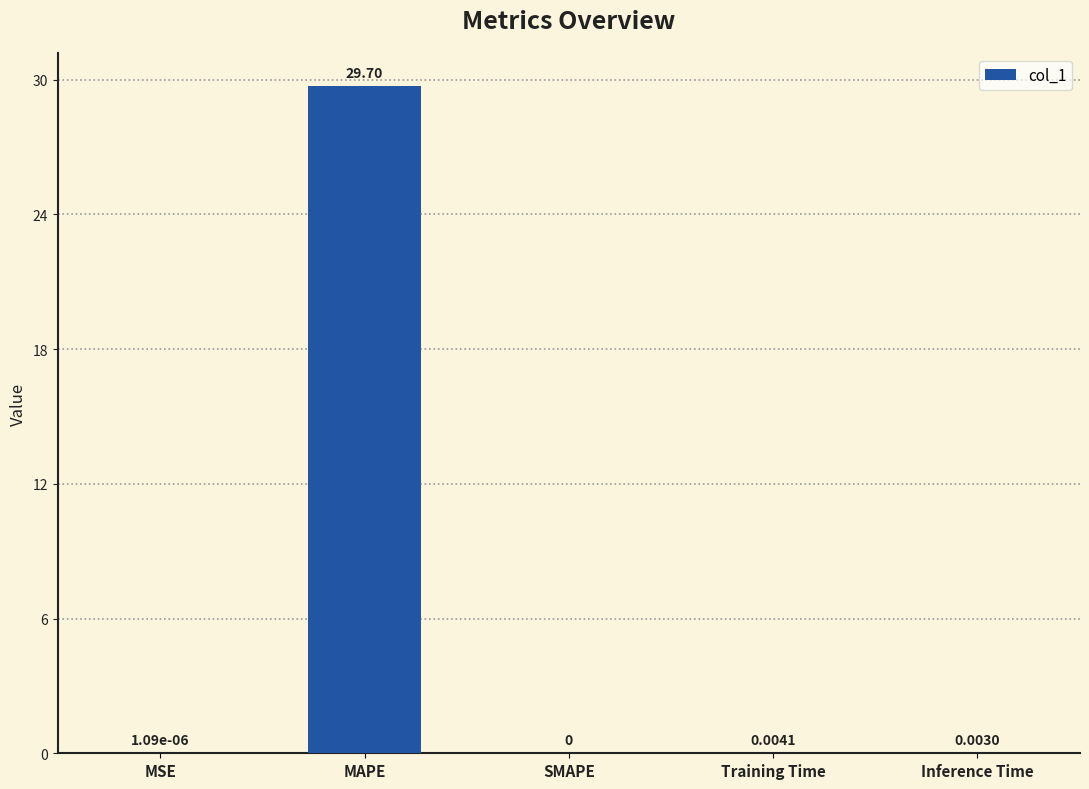

Count the number of values greater than 0.

4